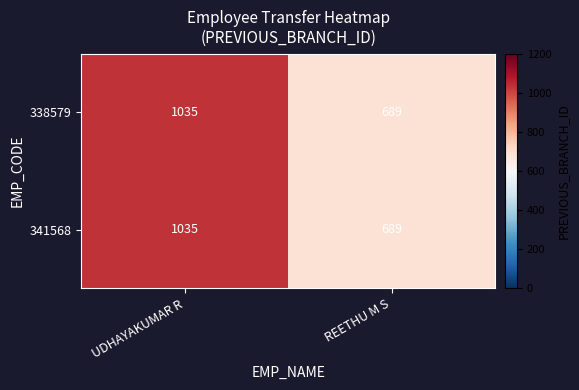

What is the difference between the maximum and minimum values in the 338579 series?

346